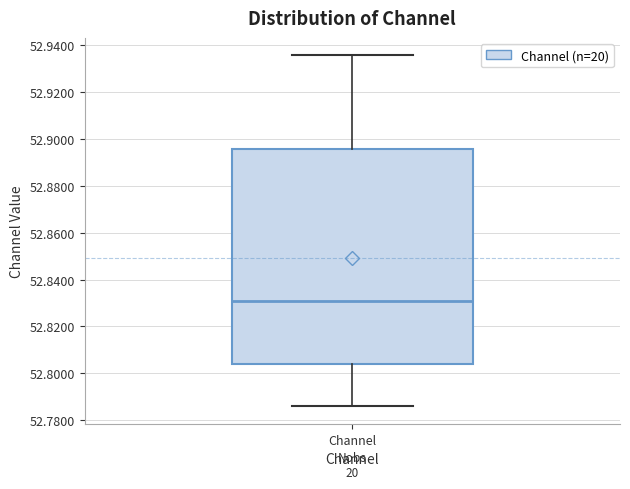

Where is the upper edge of the box for Channel on the y-axis? The values are not printed on the chart, so give them approximately, as read against the axis.

52.896